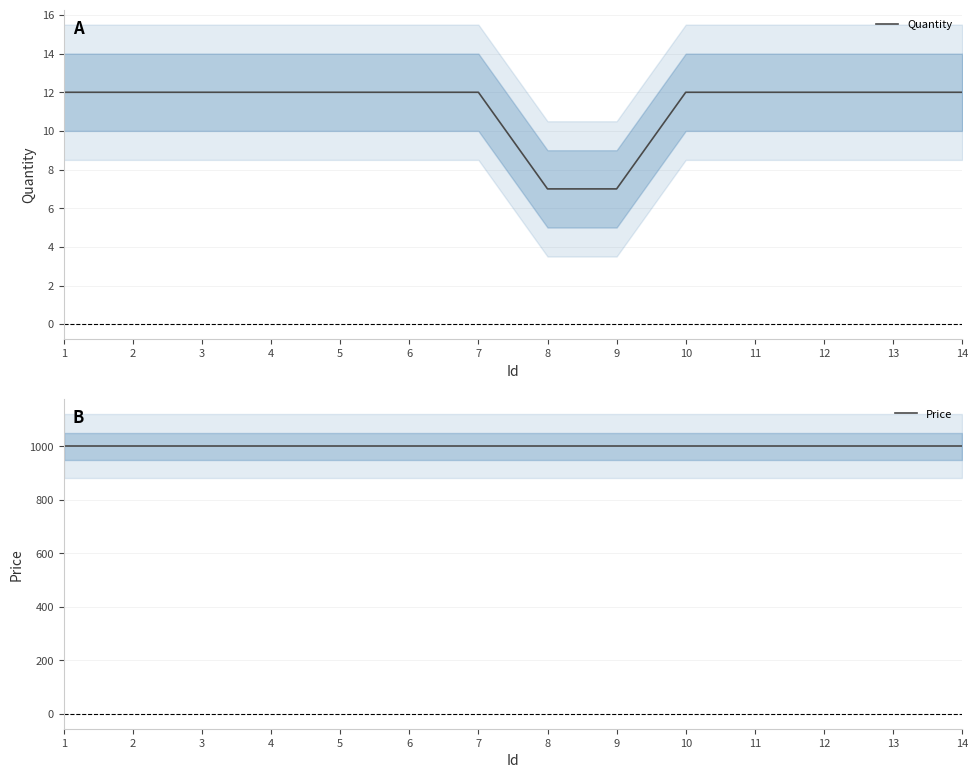

At 3, list the series in order from smallest to largest.

Quantity, Price